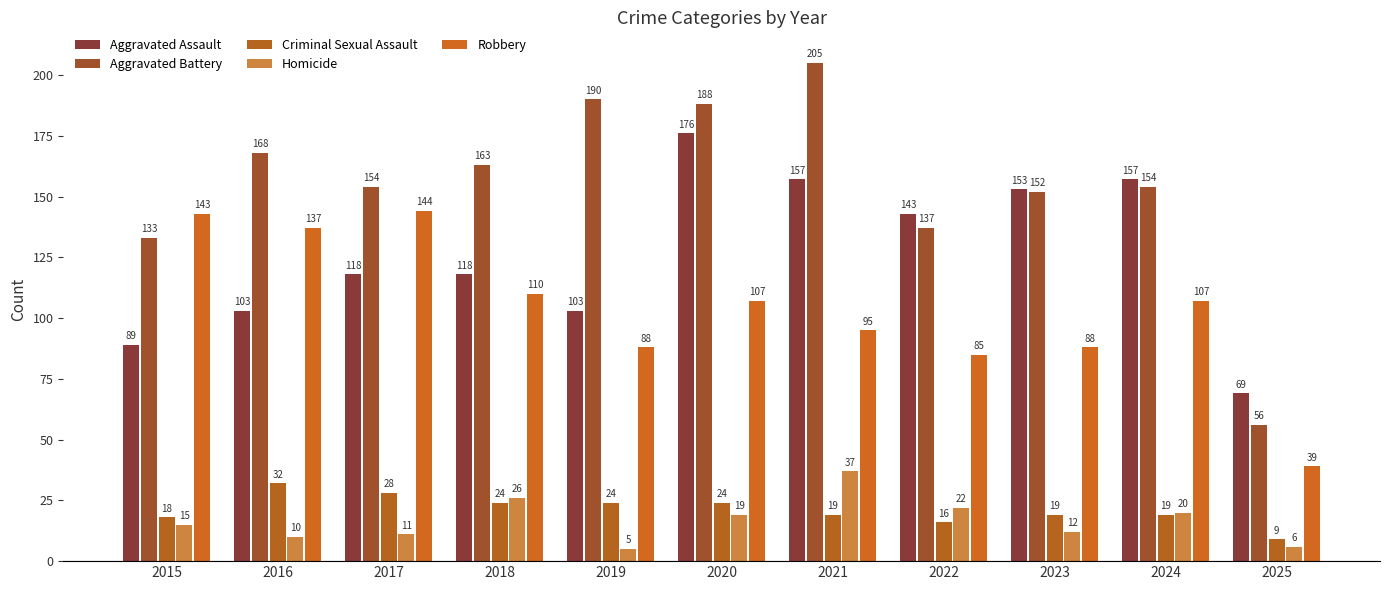

What is the minimum value for Homicide?

5